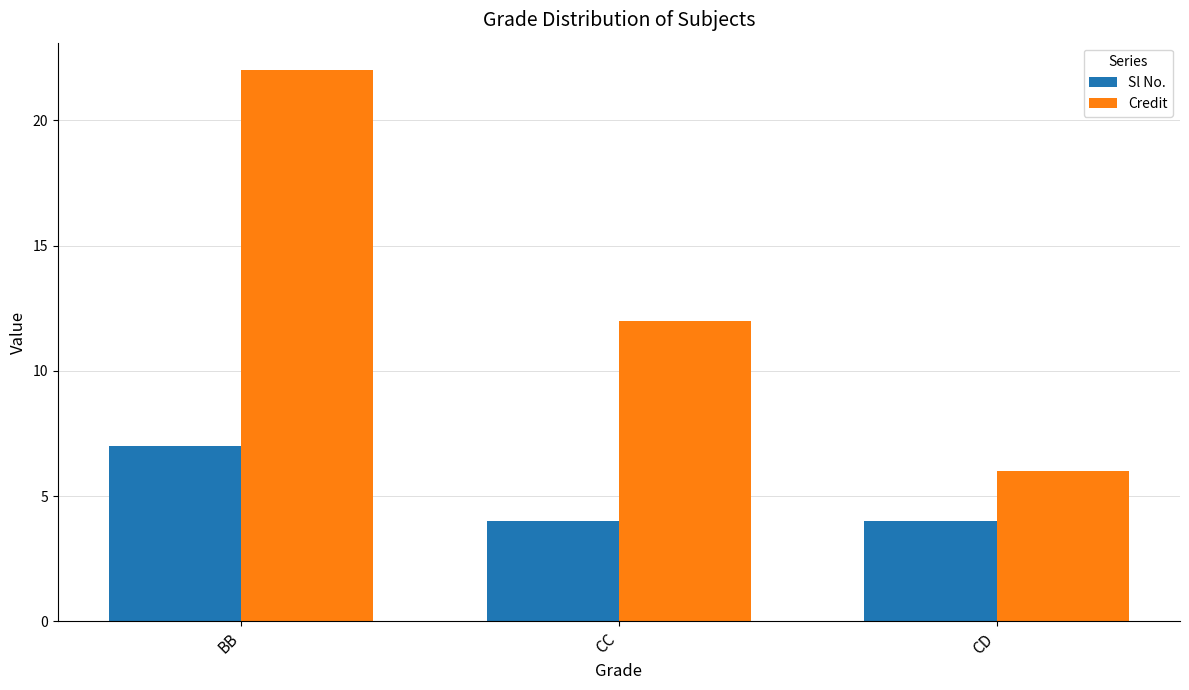

What is the difference between the maximum and minimum values in the Sl No. series?

3